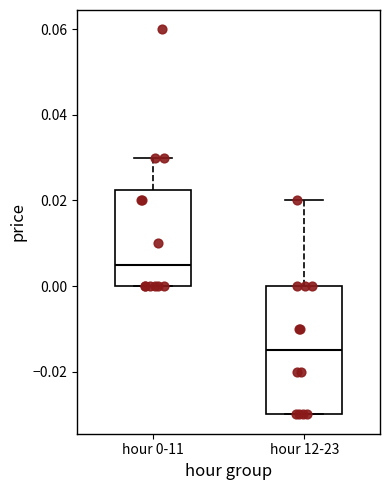

Reading left to right, read every box against the y-axis: the position of its median line, the range the box covers, and the ends of its whiskers. The values are not printed on the chart, so give them approximately, as read against the axis.

hour 0-11: median 0.006, box 0.000 to 0.022, whiskers 0.000 to 0.030
hour 12-23: median -0.014, box -0.030 to 0.000, whiskers -0.030 to 0.020